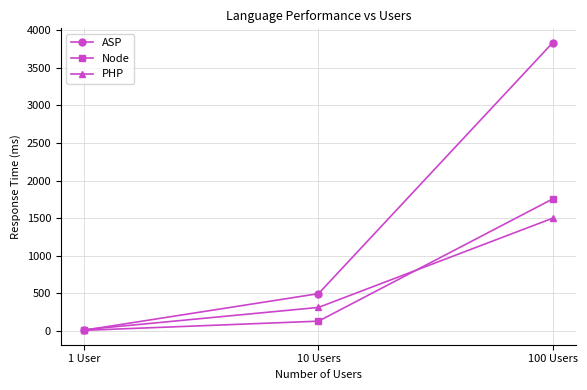

Which series has the largest range (max minus min)?

ASP